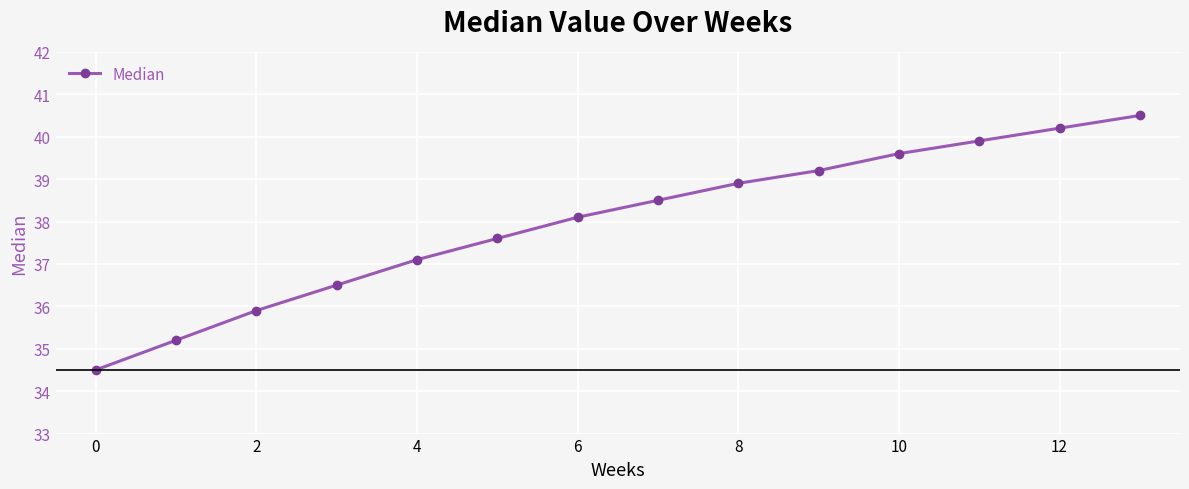

How many lines are shown in the chart?

1